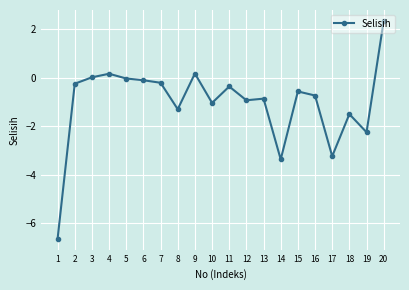

How many lines are shown in the chart?

1